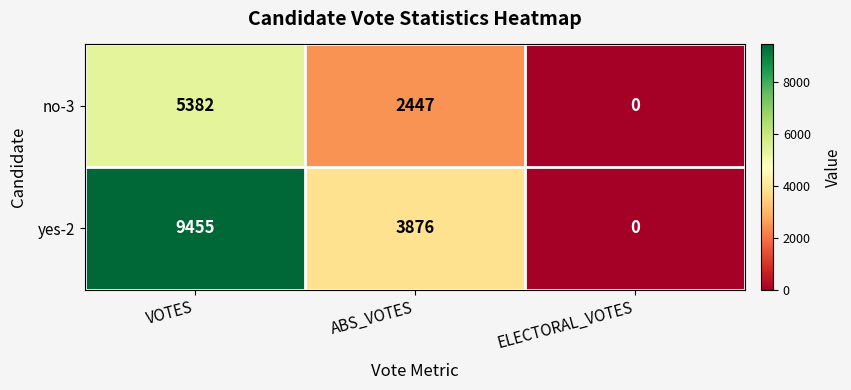

At ABS_VOTES, list the series in order from smallest to largest.

no-3, yes-2